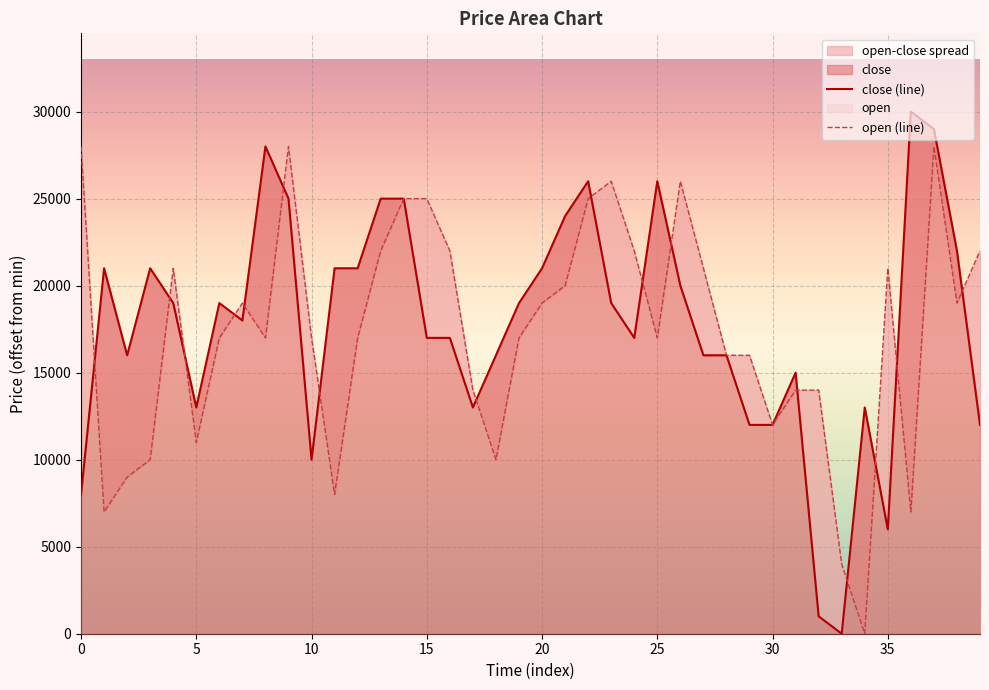

The close (line) series shows 25000 at 14. True or false?

True